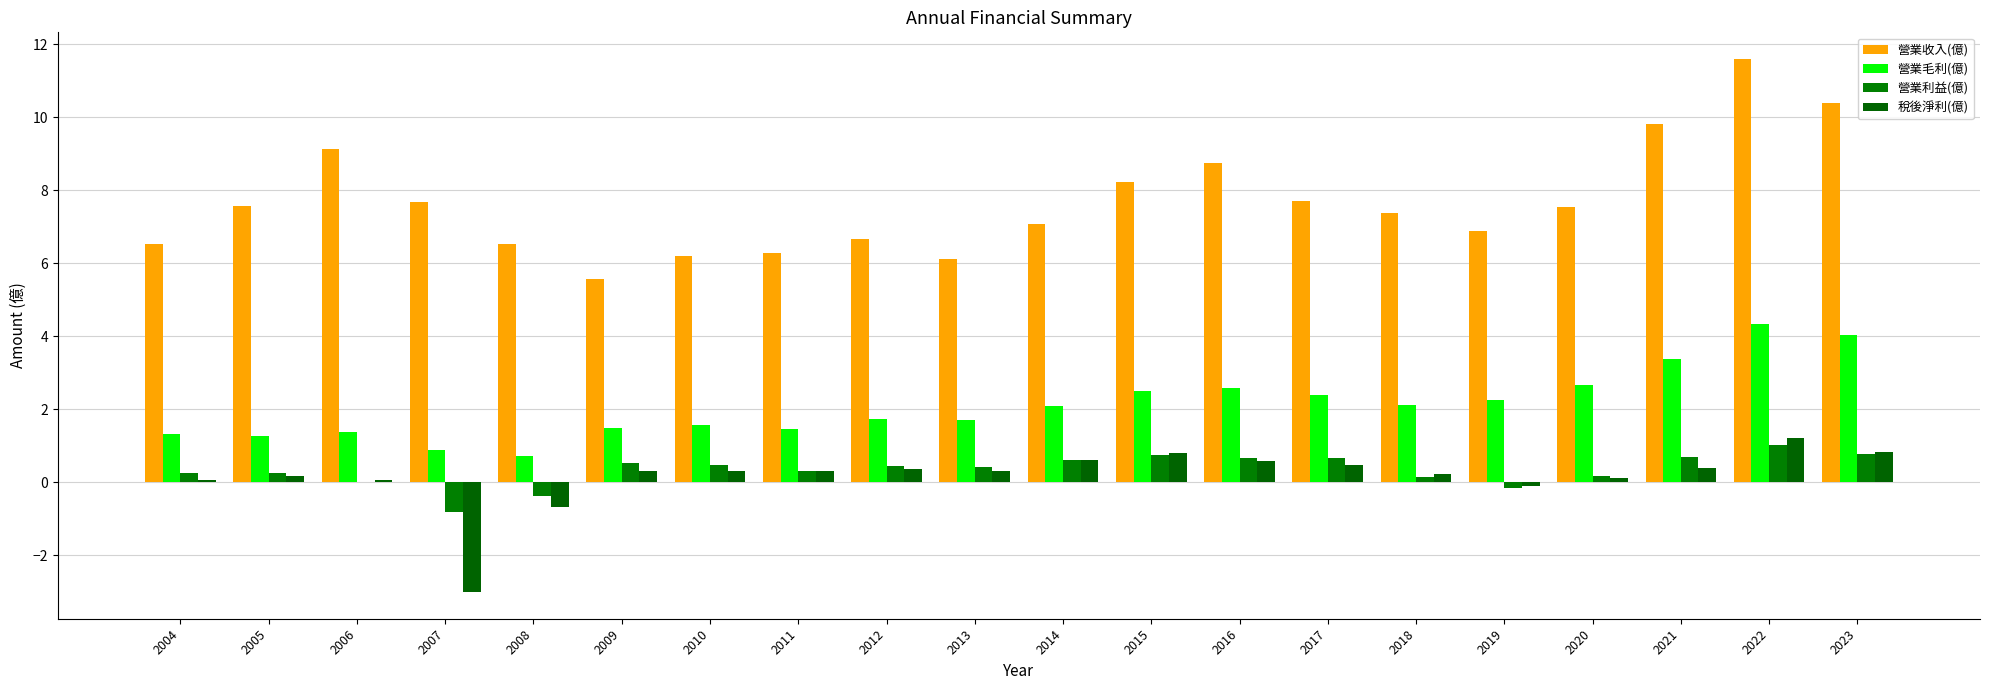

Read the 營業毛利(億) value at 2021.

3.4